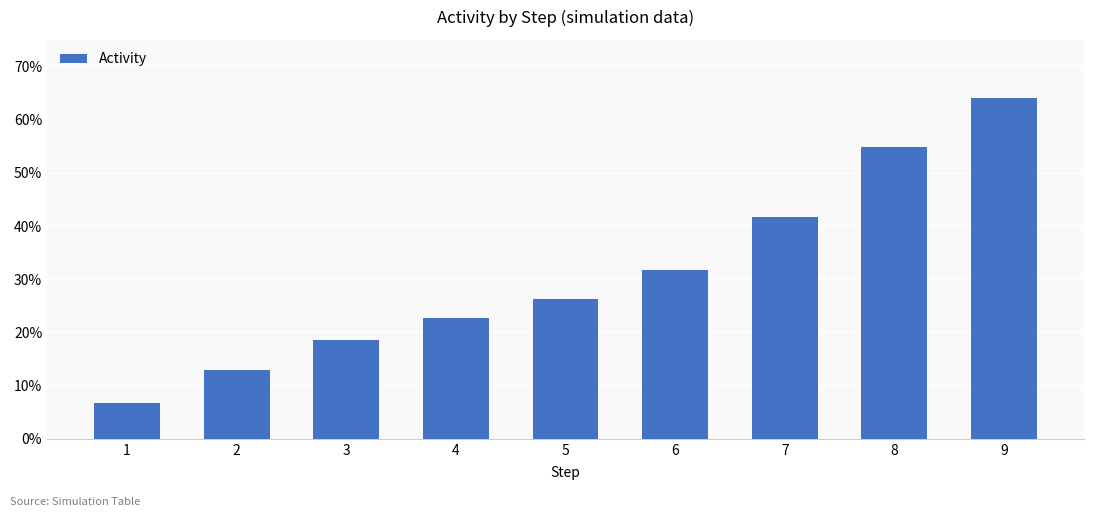

Rank the categories by value from highest to lowest.

9, 8, 7, 6, 5, 4, 3, 2, 1